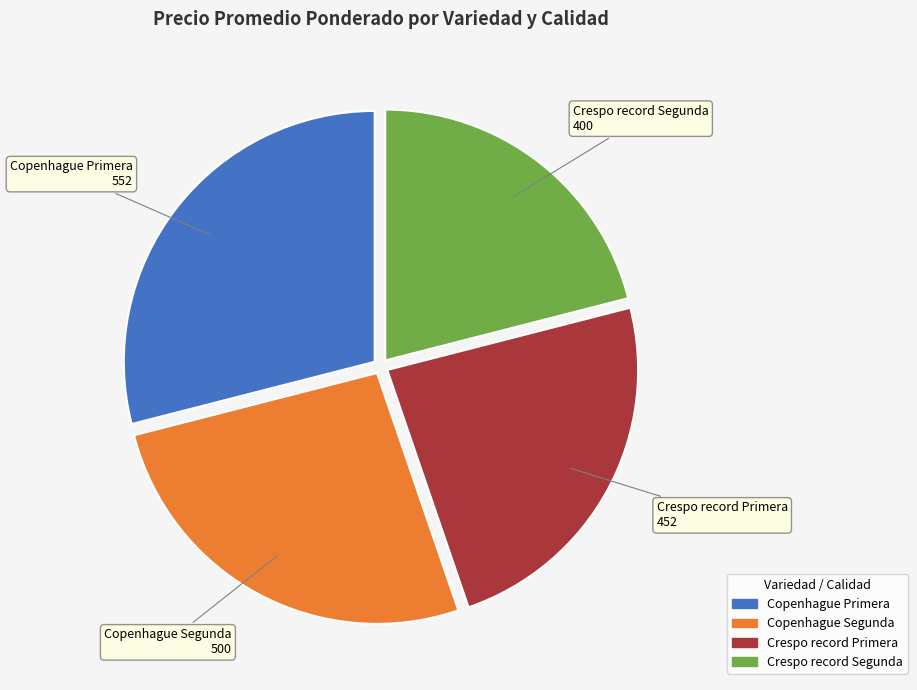

Rank the categories by value from highest to lowest.

Copenhague Primera, Copenhague Segunda, Crespo record Primera, Crespo record Segunda